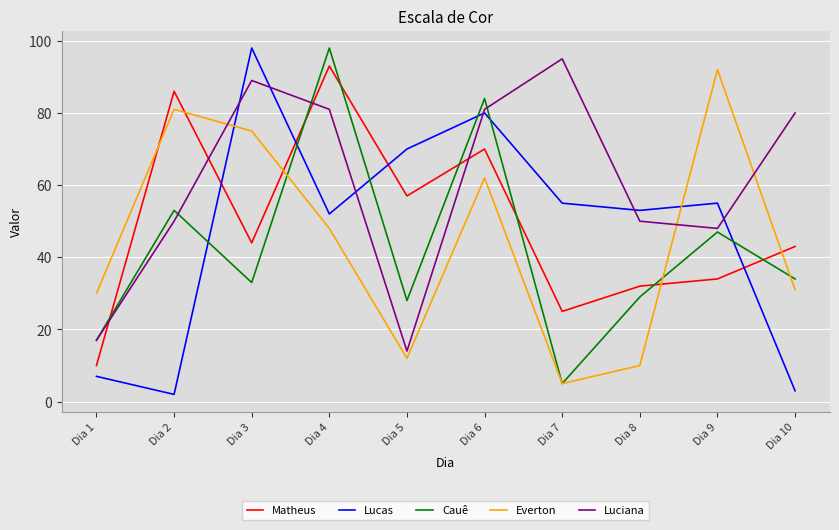

Which series has the largest total across all categories?

Luciana